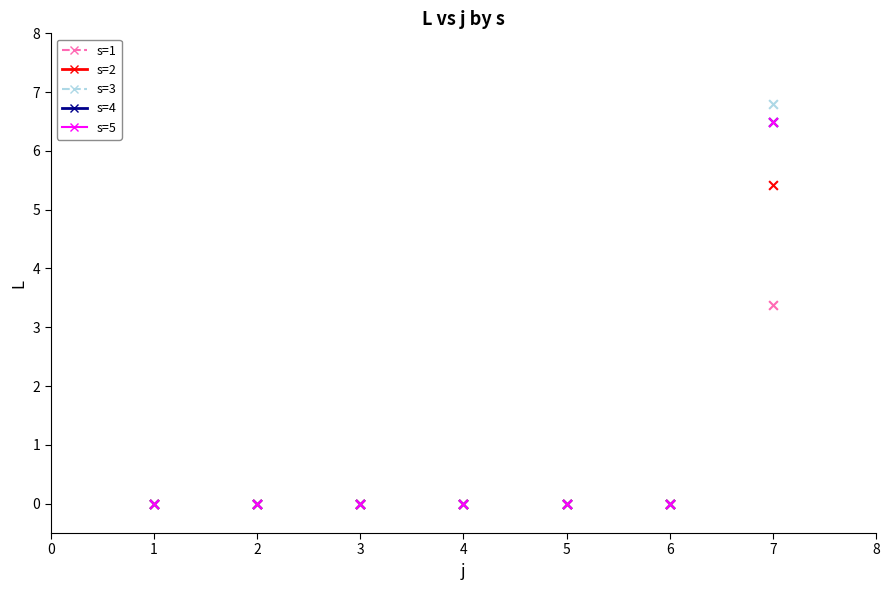

What are all the series names shown in the legend?

s=1, s=2, s=3, s=4, s=5